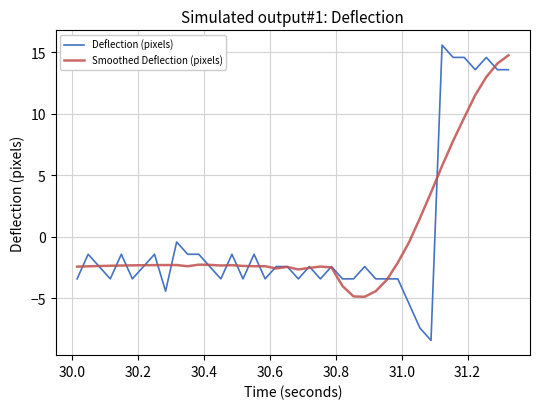

At how many categories does at least one series exceed 15?

1